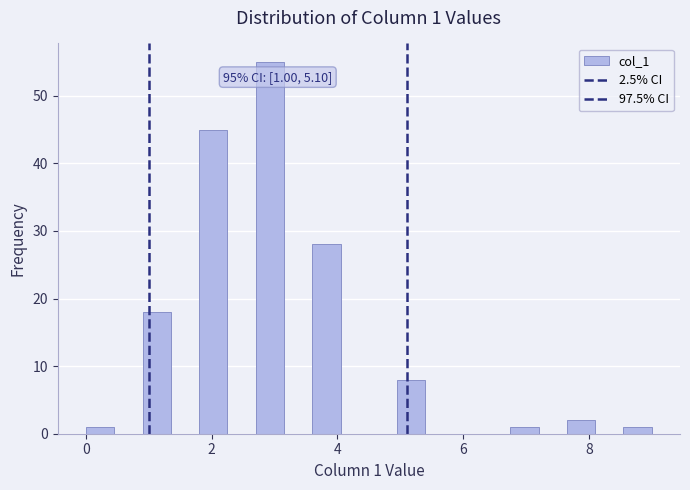

Around what value on the x-axis is the tallest bar? Give the approximate position of its centre, as read against the axis.

3.0